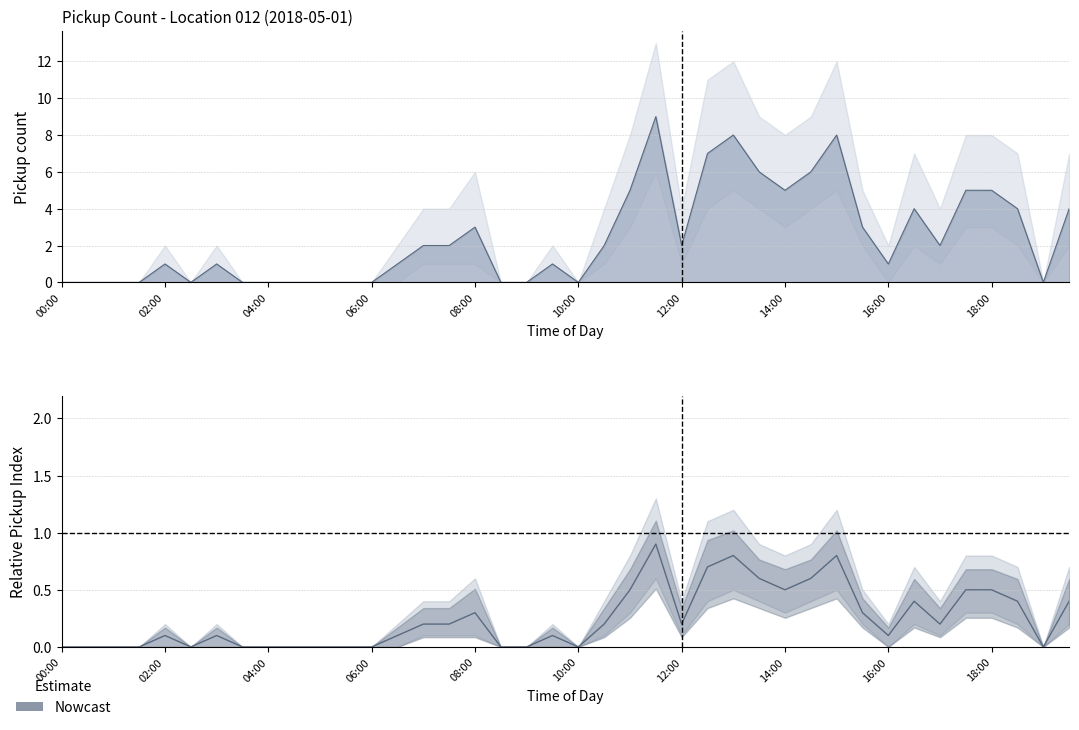

How many interior local peaks does the Nowcast_low series have?

8